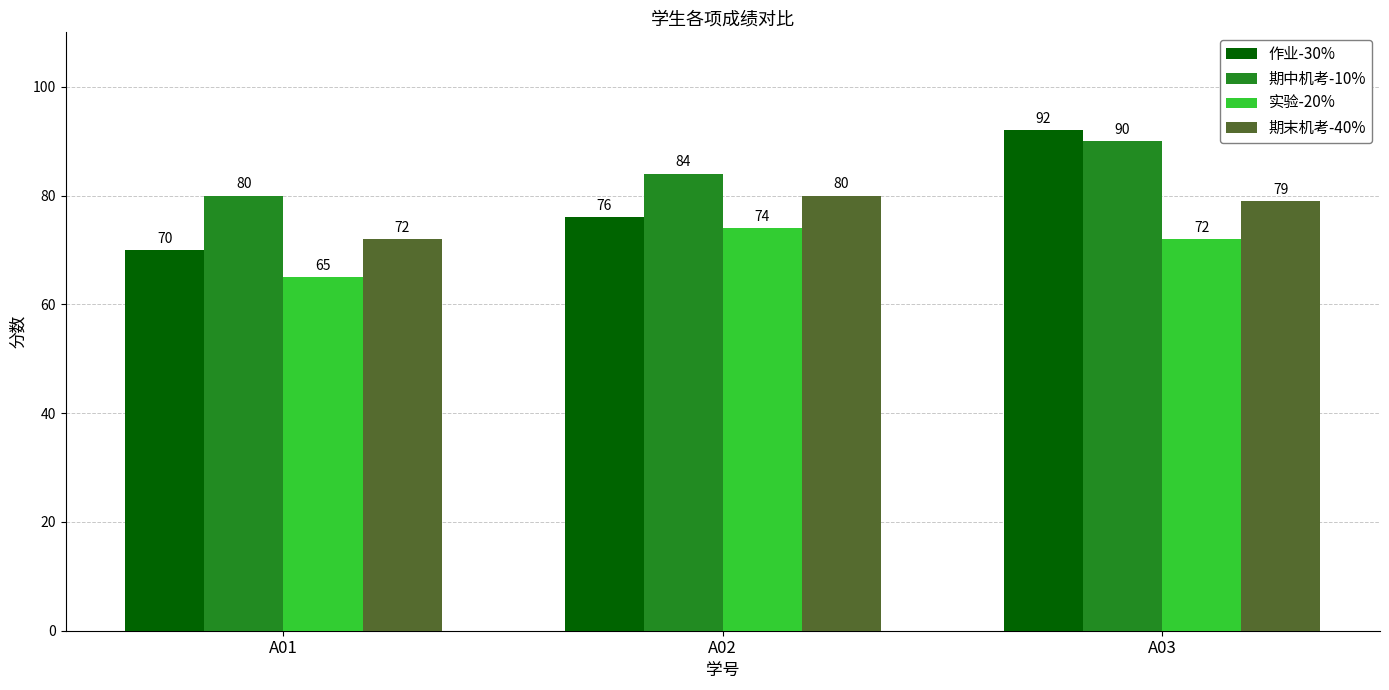

Count the number of data series in this chart.

4